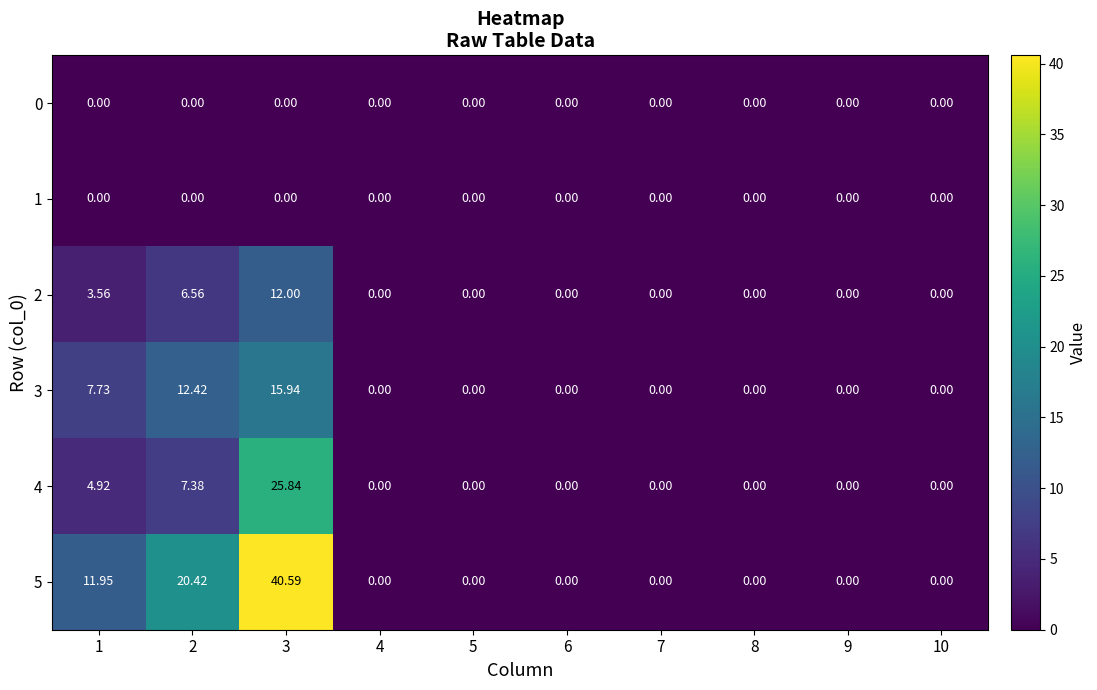

Is the value of 2 at 8 greater than the value of 4 at 3?

No